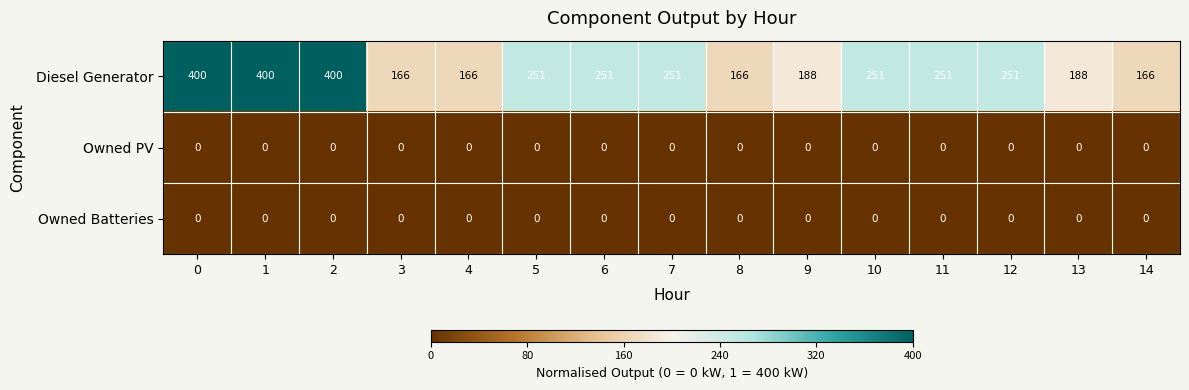

What is the approximate value of Diesel Generator at 14?

166